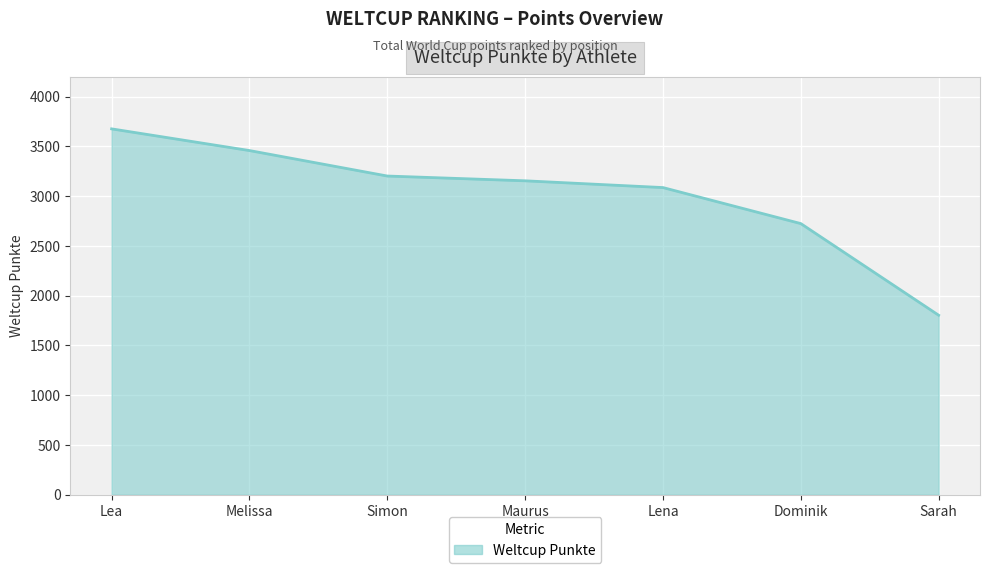

Where is the data nearest to the value 2740?

Dominik